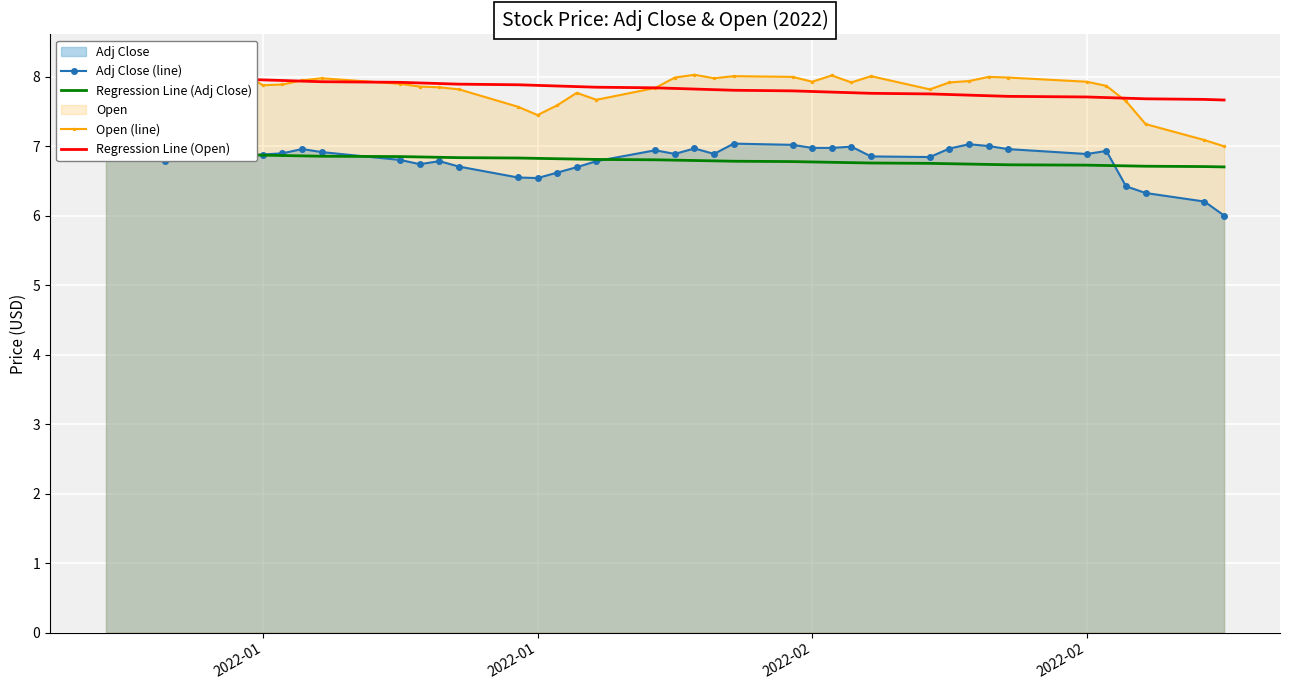

Is the value of Adj Close (line) at 39 greater than the value of Regression Line (Adj Close) at 10?

No